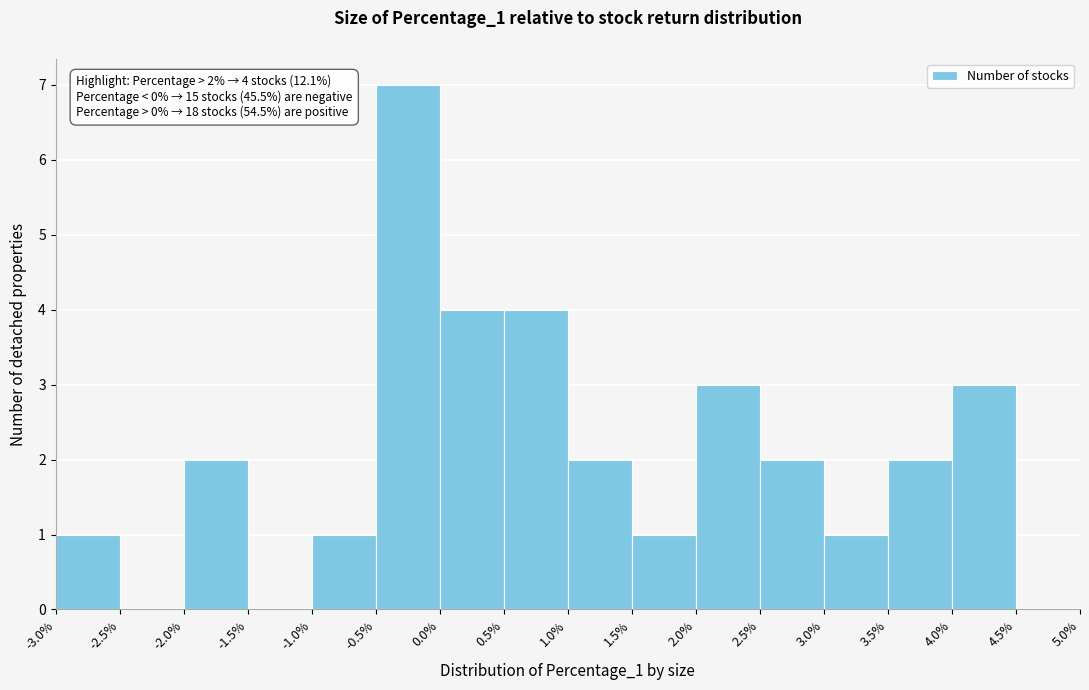

Over which range of the x-axis is the bar tallest?

-0.5% to 0.0%